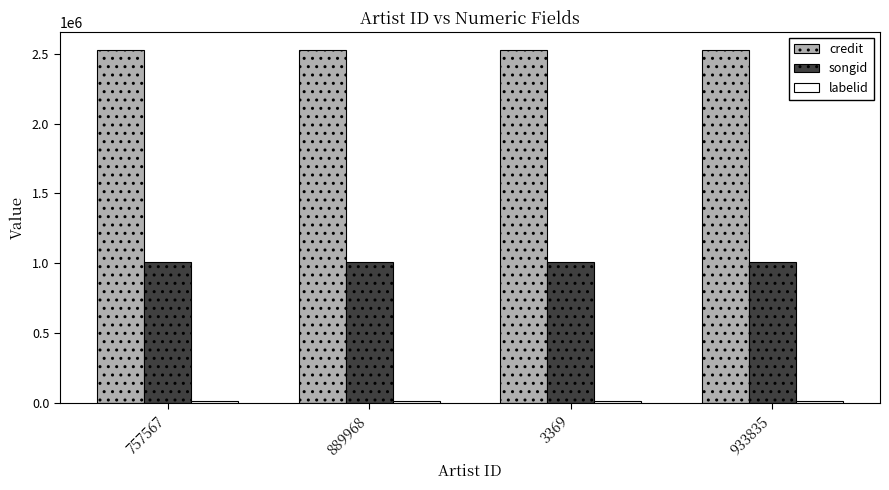

Which series has the largest total across all categories?

credit